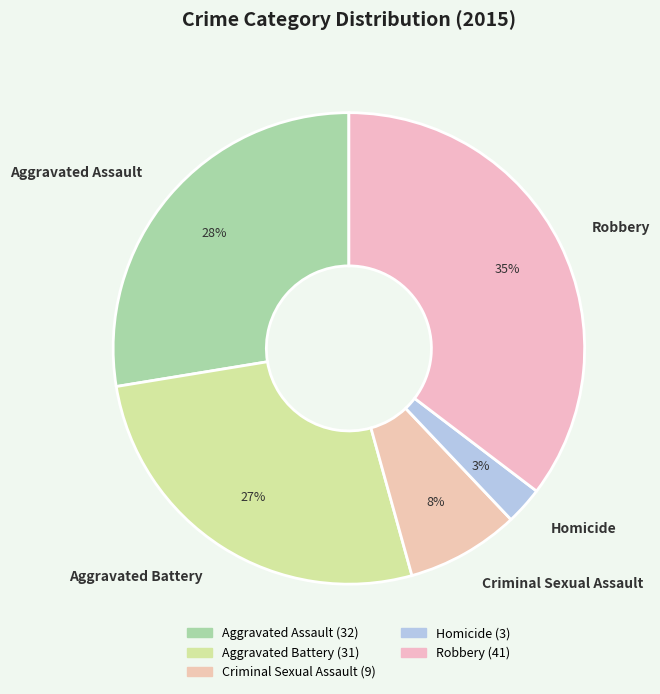

Is the sum of Criminal Sexual Assault and Aggravated Assault greater than half?

No